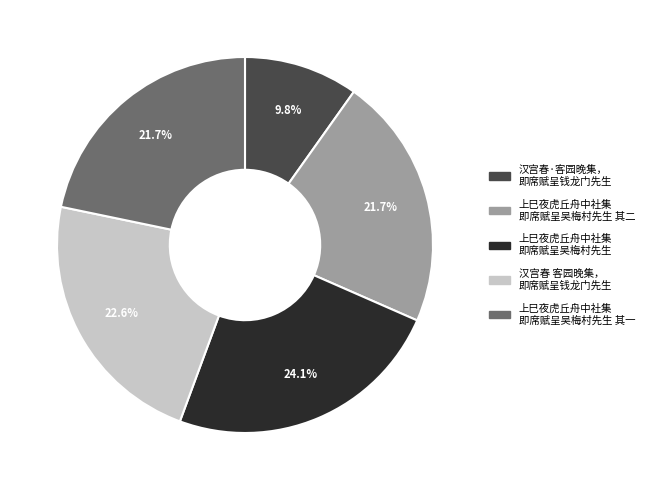

How many segments does this pie chart have?

5